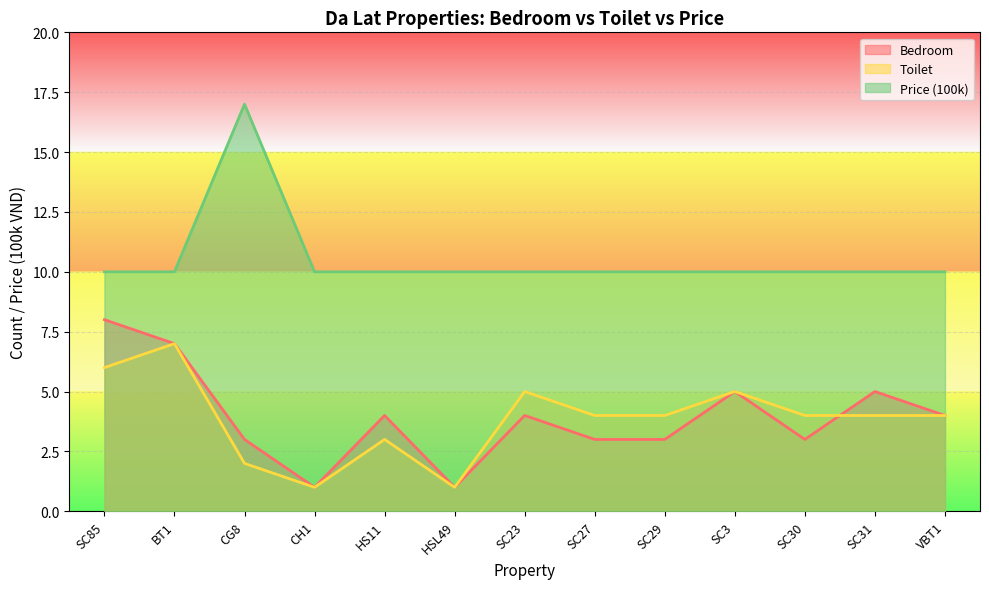

At which category does Toilet reach its first local valley?

CH1